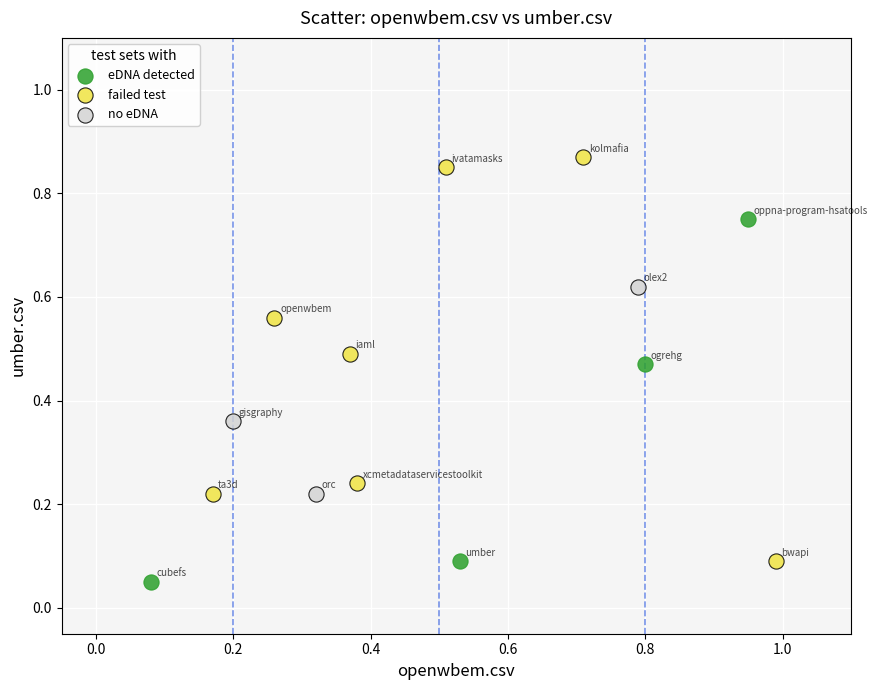

Which series reaches the maximum Y coordinate?

failed test